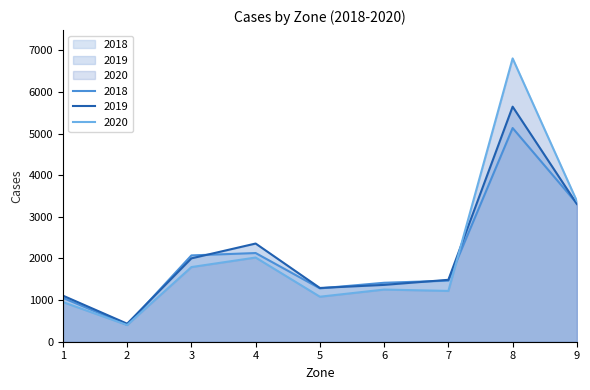

At which label does 2018 first exceed 1466?

3